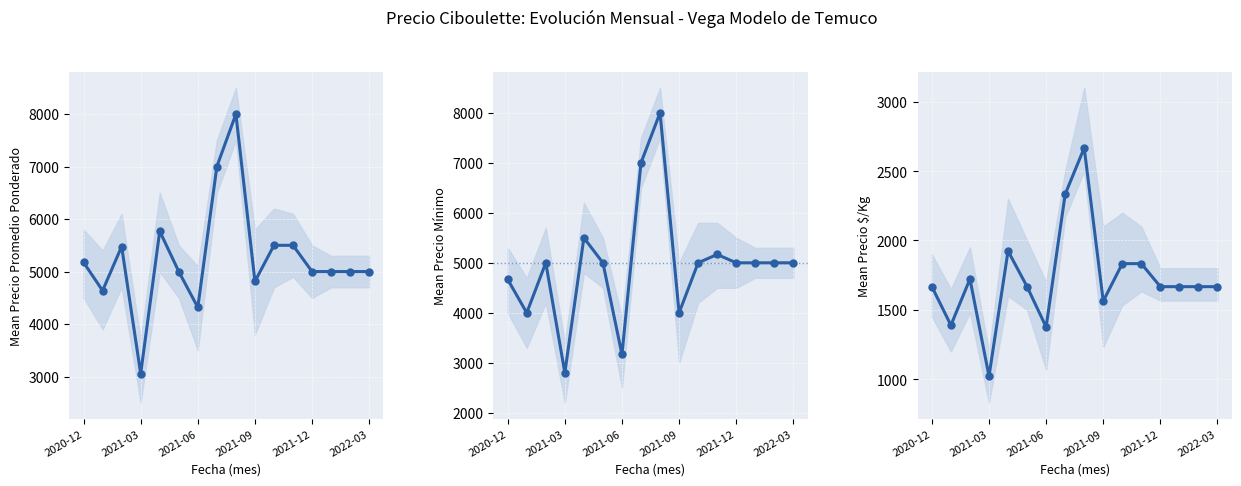

What position from the left is 10?

11